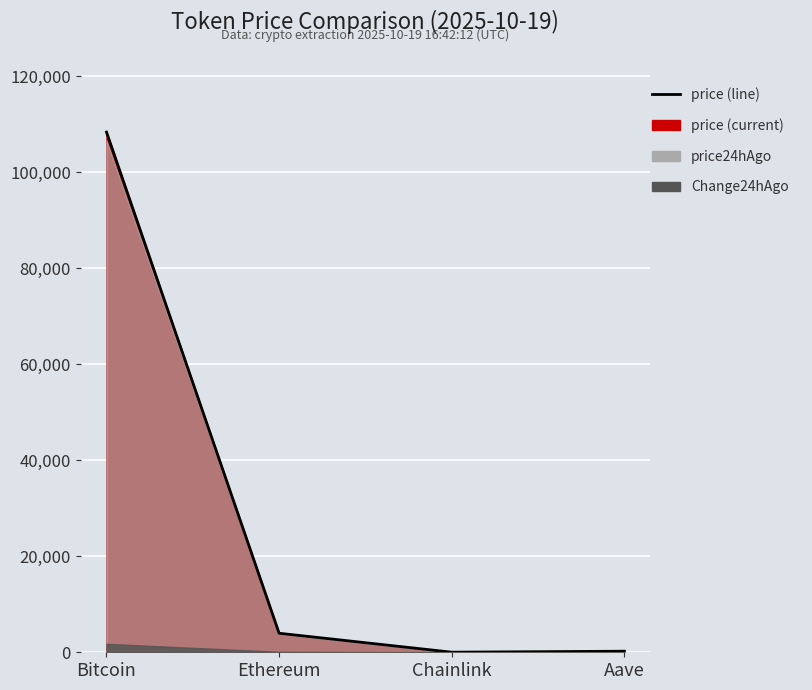

Reading right to left, extract all data points from this chart.

Aave=223.1	Chainlink=17.3	Ethereum=3964.6	Bitcoin=108383.0